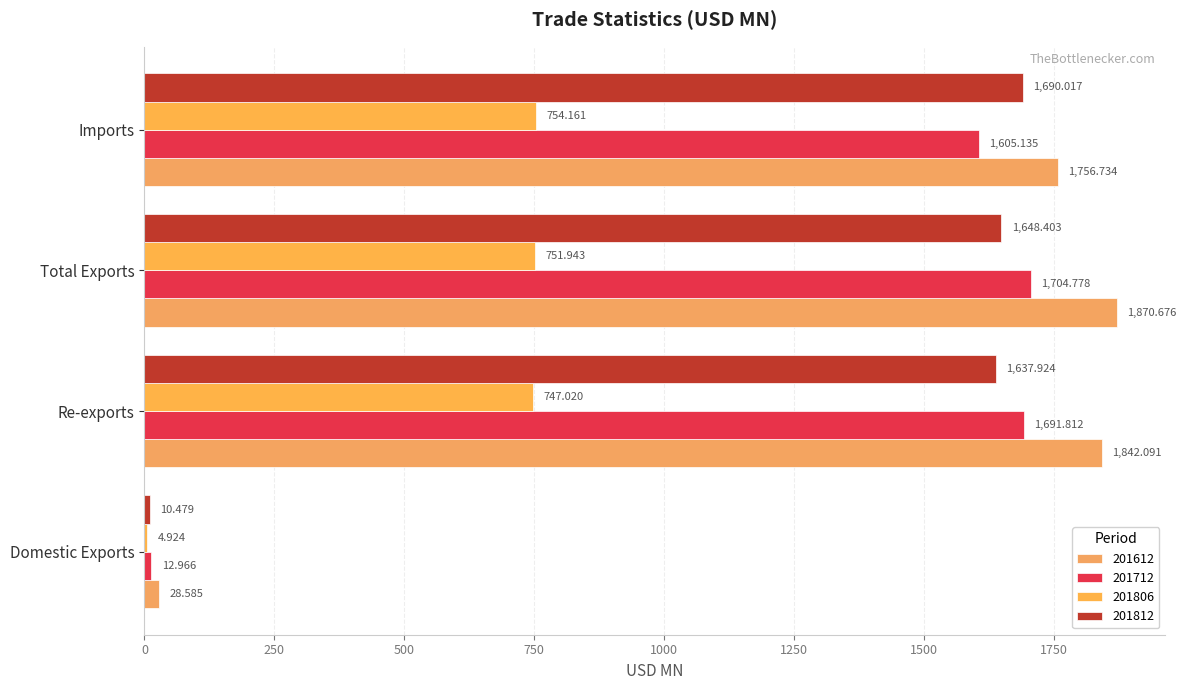

Which series has the widest spread of values?

201612